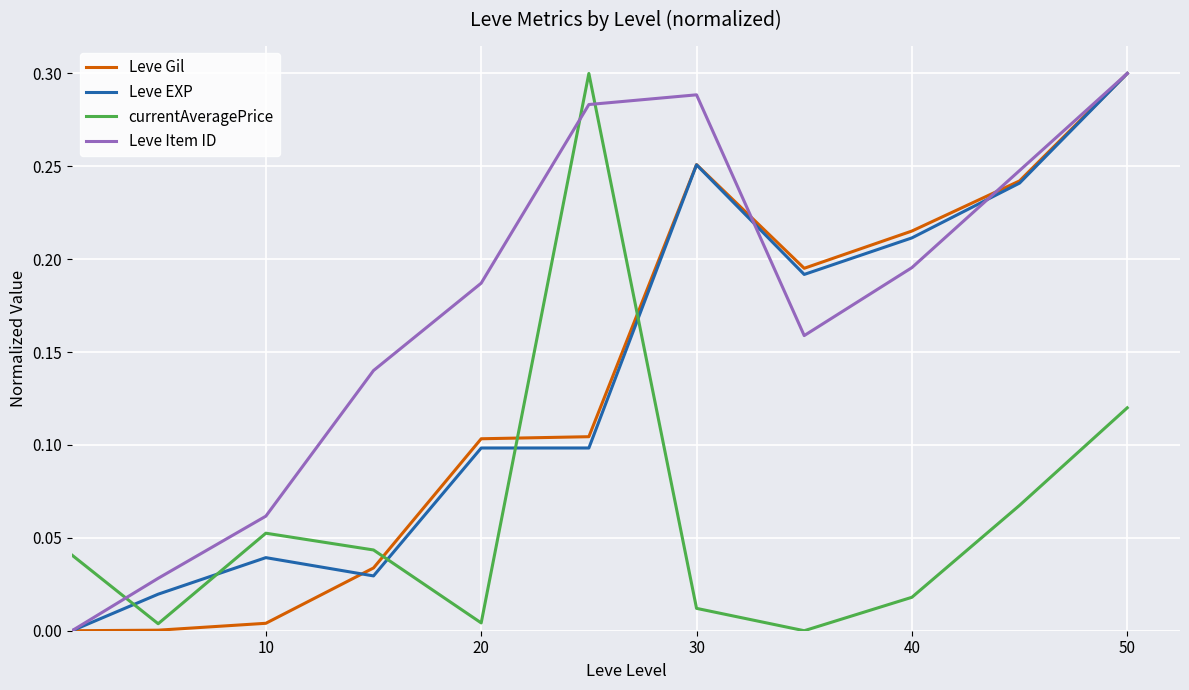

Which series has the largest total across all categories?

Leve Item ID